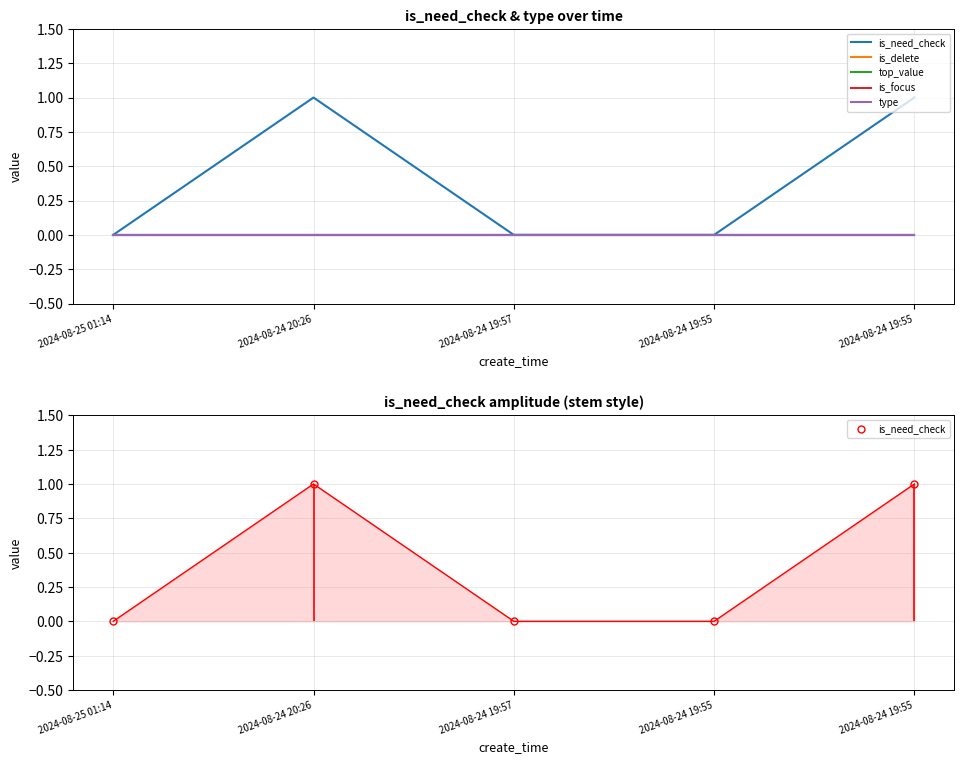

The is_focus series shows 0 at 2024-08-24 20:26. True or false?

True